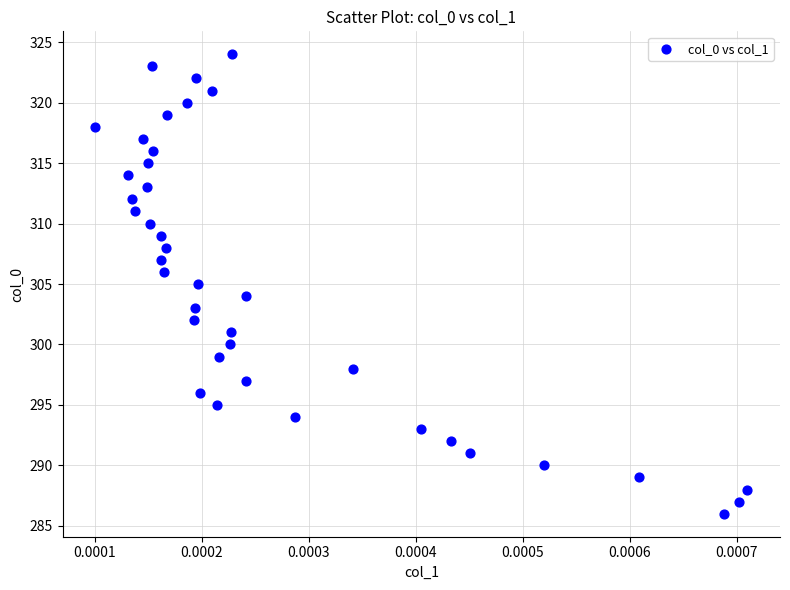

What is the range of Y values (max minus min)?

38